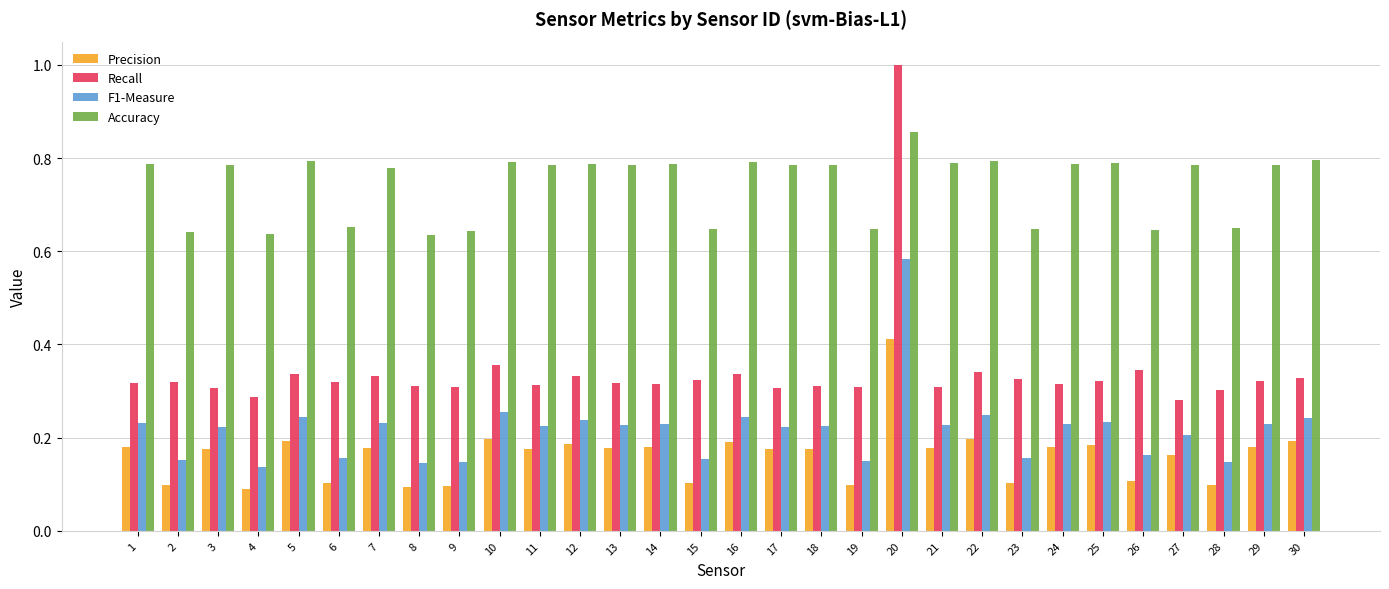

Between 21 and 23, which series saw the biggest shift?

Accuracy